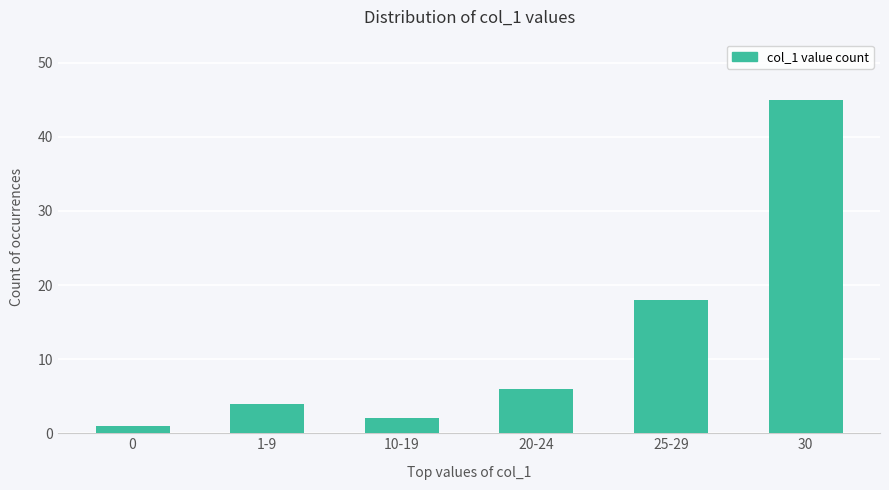

Where is the data nearest to the value 23?

25-29